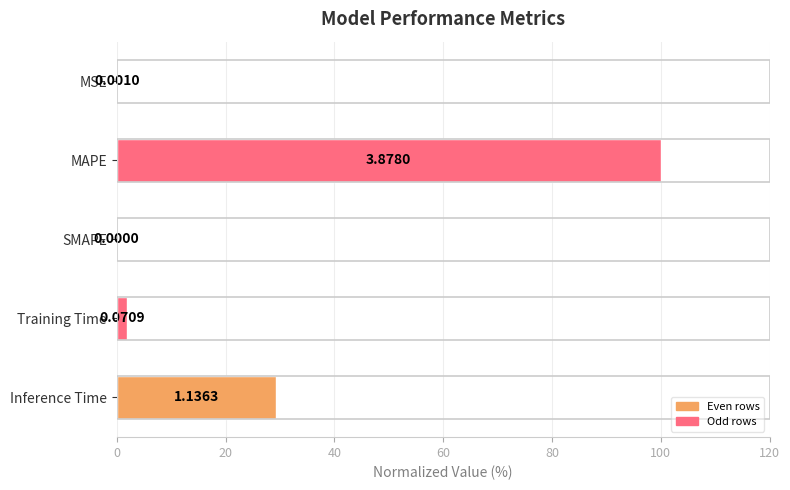

Where is the data nearest to the value 50?

Inference Time